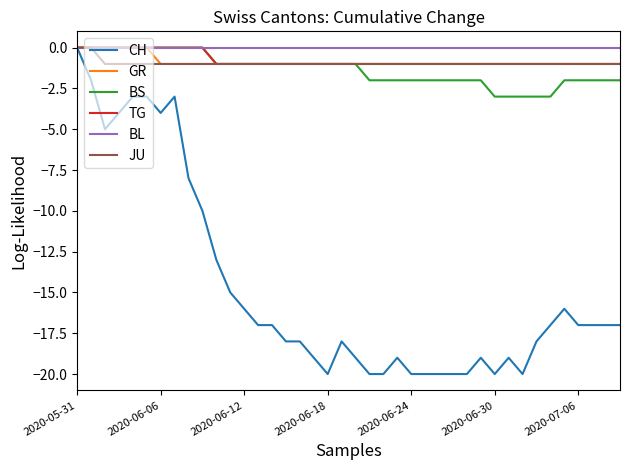

Which series has the largest range (max minus min)?

CH